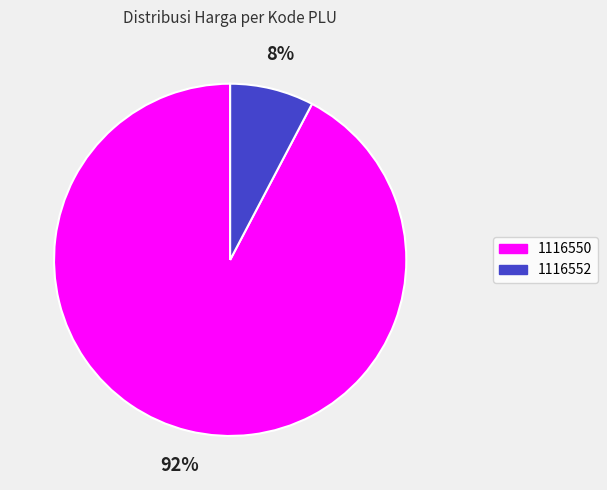

To the nearest percent, what is the average slice percentage?

50%